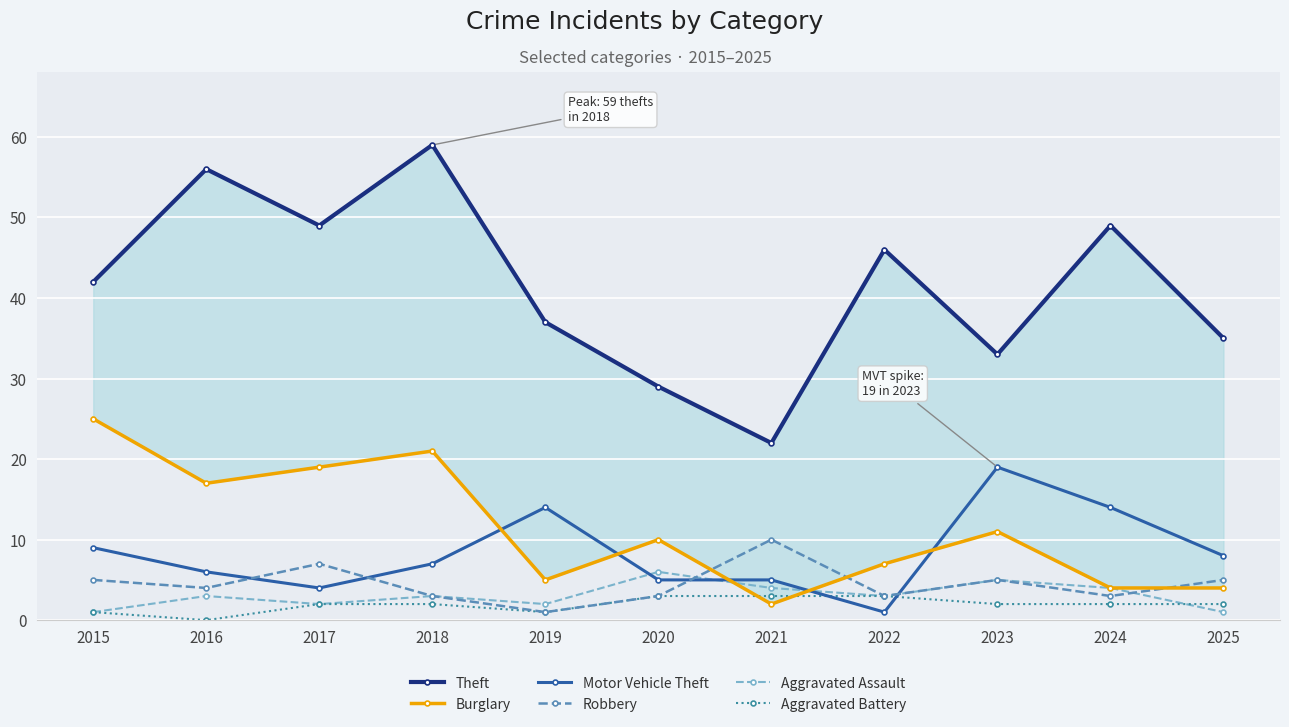

Count the Robbery values in the range 3 to 5.

8